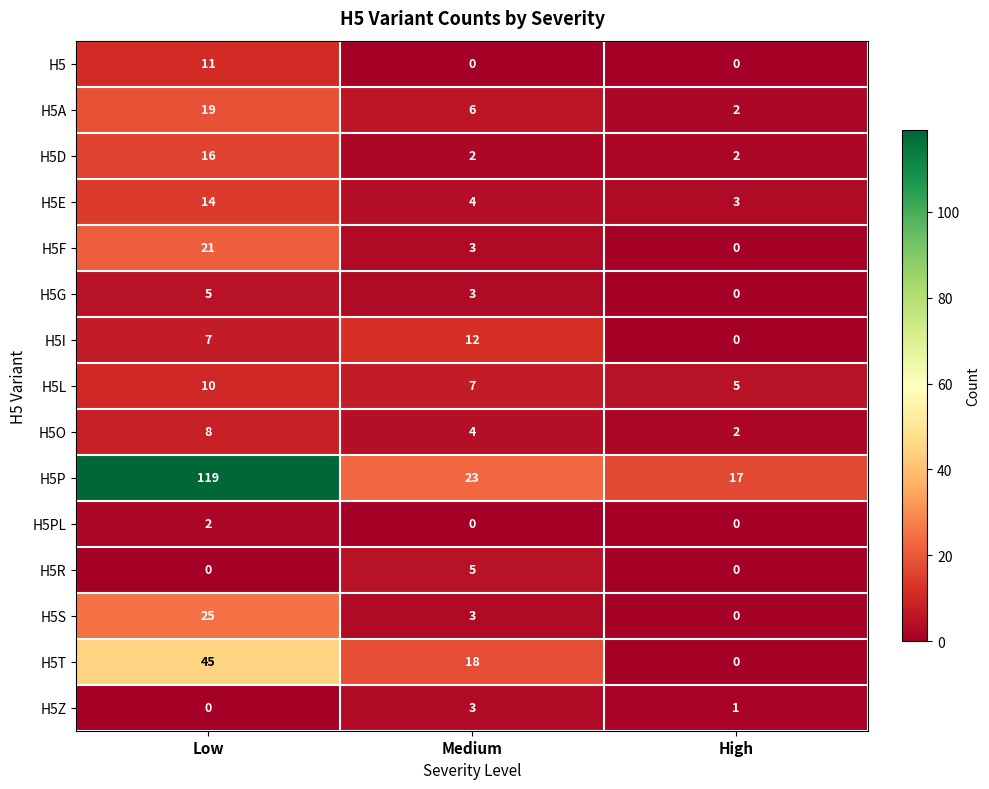

True or false: H5E has a value of 14 at Low.

True